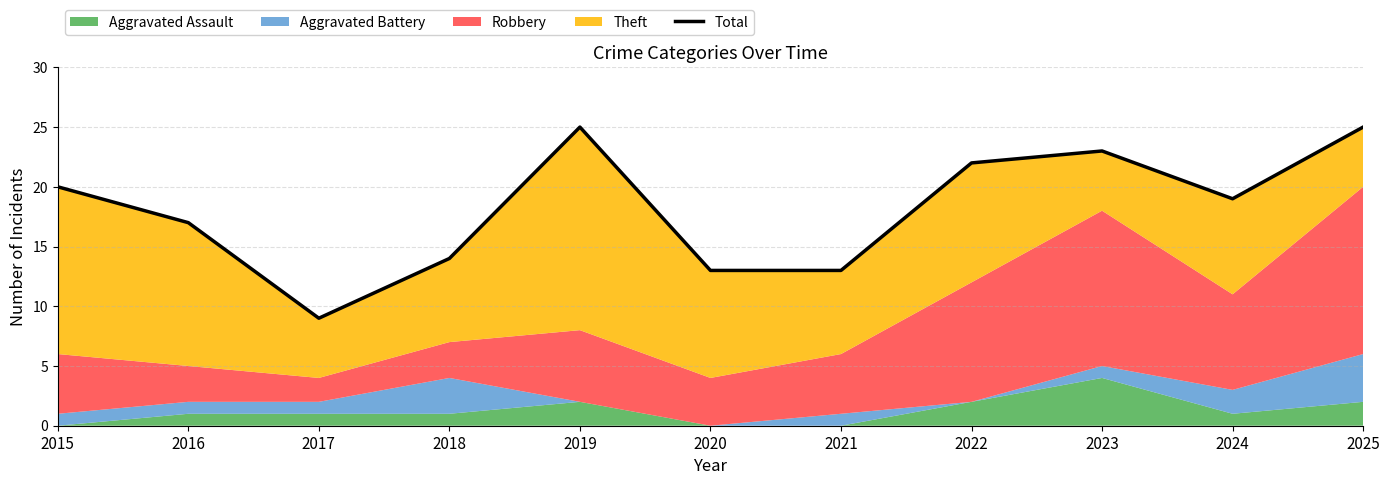

How many interior local valleys (lower than both neighbors) does the data have?

2